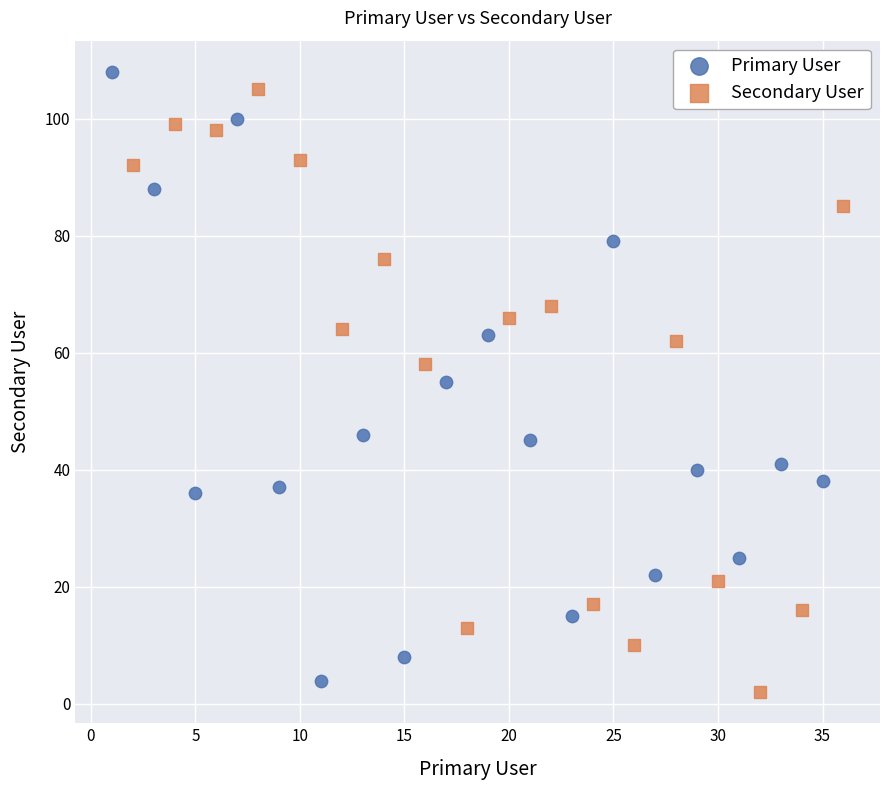

Which series reaches the minimum Y coordinate?

Secondary User